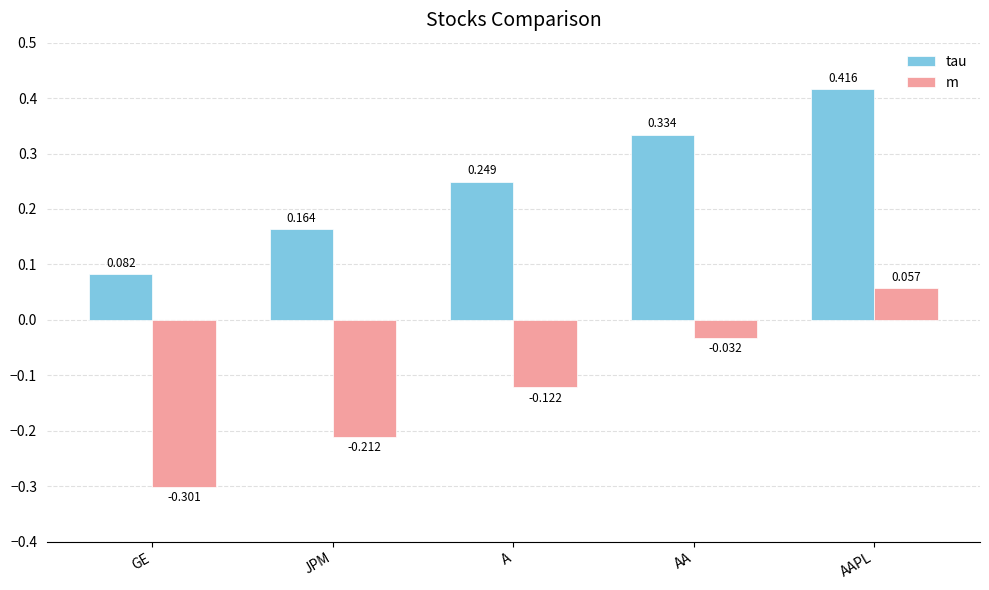

What is the minimum value for m?

-0.3